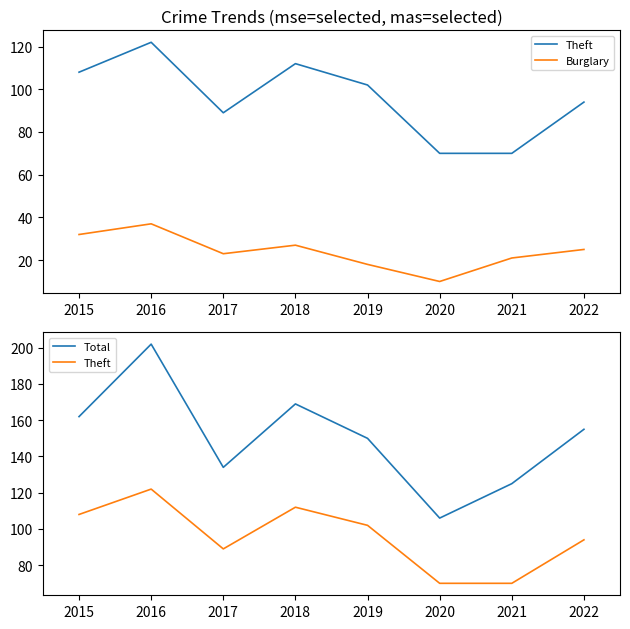

True or false: Theft has more than 0 interior local peaks.

True